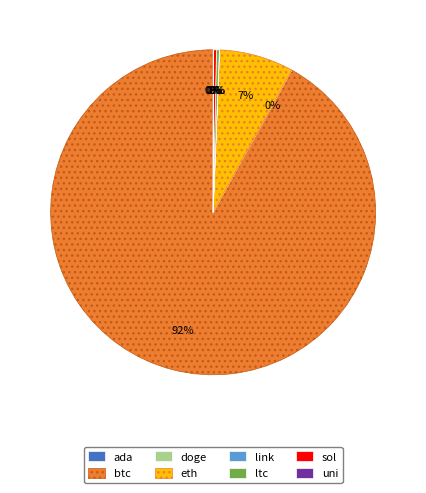

To the nearest percent, what is the average slice percentage?

12%